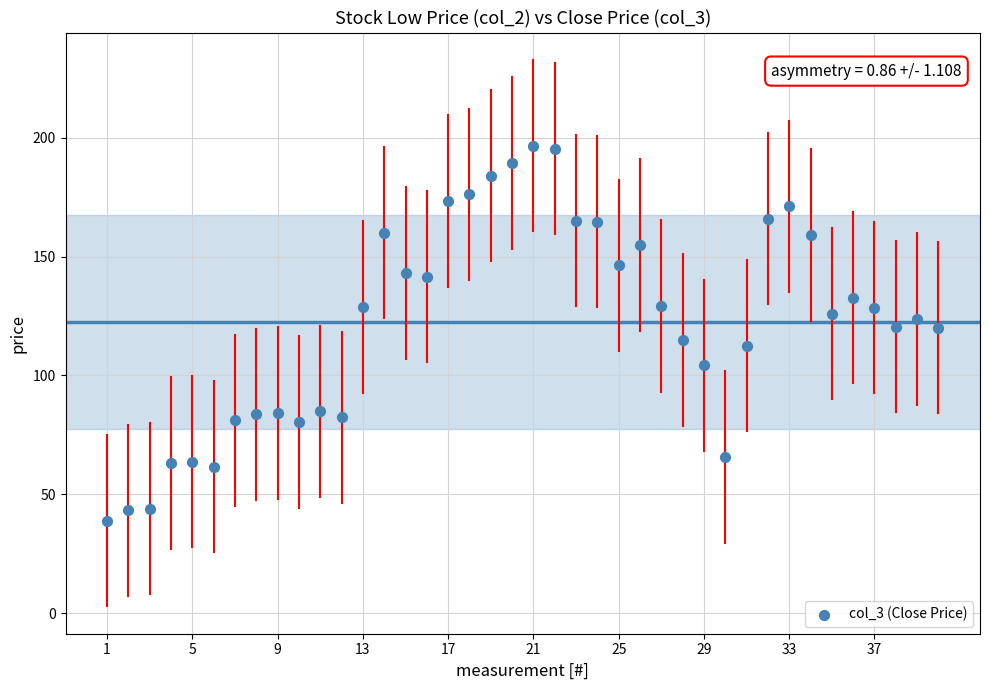

What is the range of X values (max minus min)?

39.0